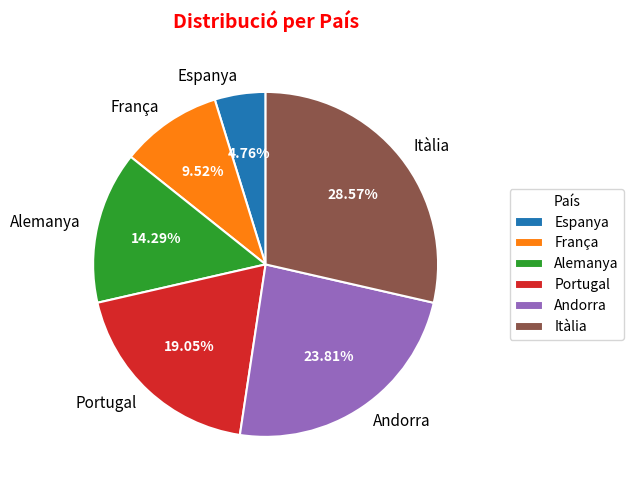

How many segments does this pie chart have?

6